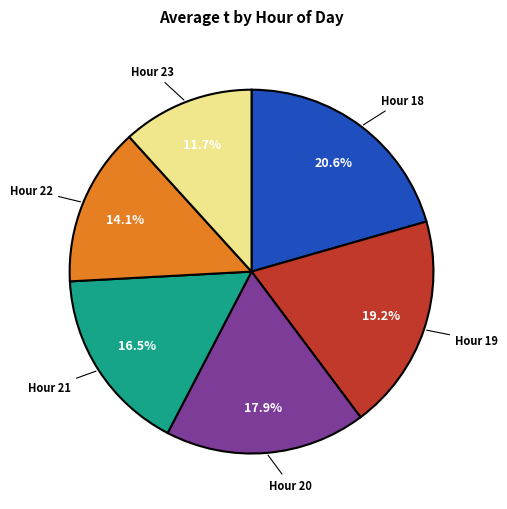

Is there a majority slice in this chart?

No